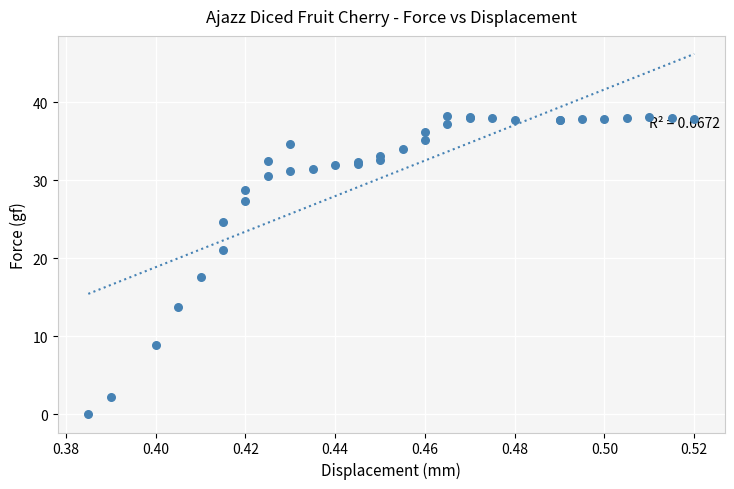

What Y value in the scatter plot is closest to 19?

17.6